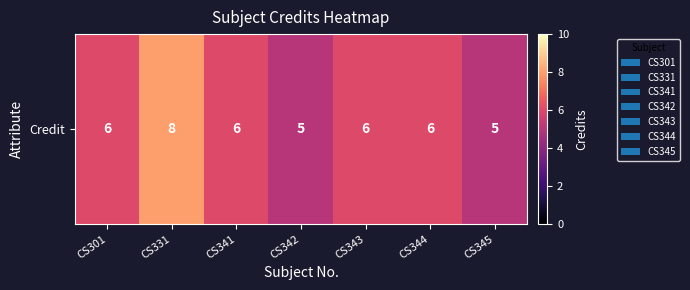

True or false: the data shows 5 at CS342.

True